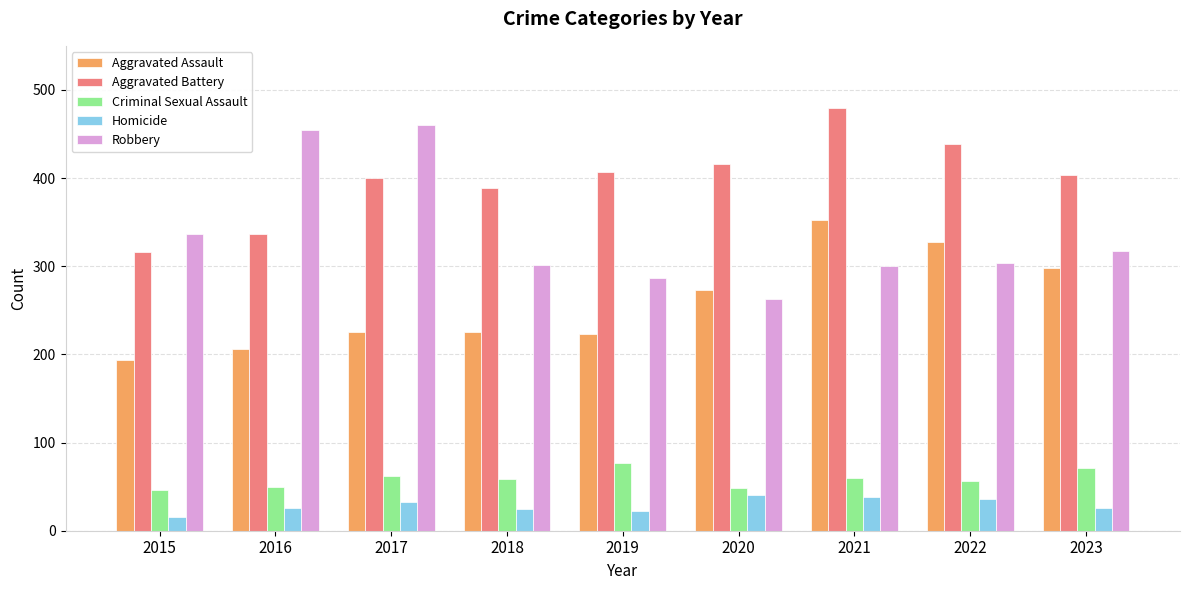

Which label corresponds to the largest value in the chart?

2021